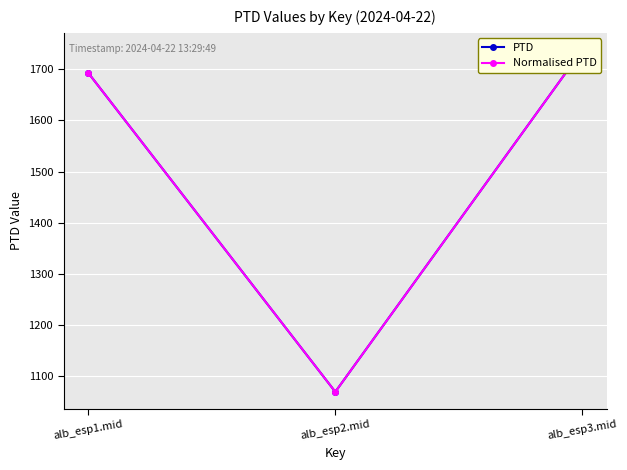

Which has a higher value, alb_esp3.mid or alb_esp1.mid?

alb_esp3.mid